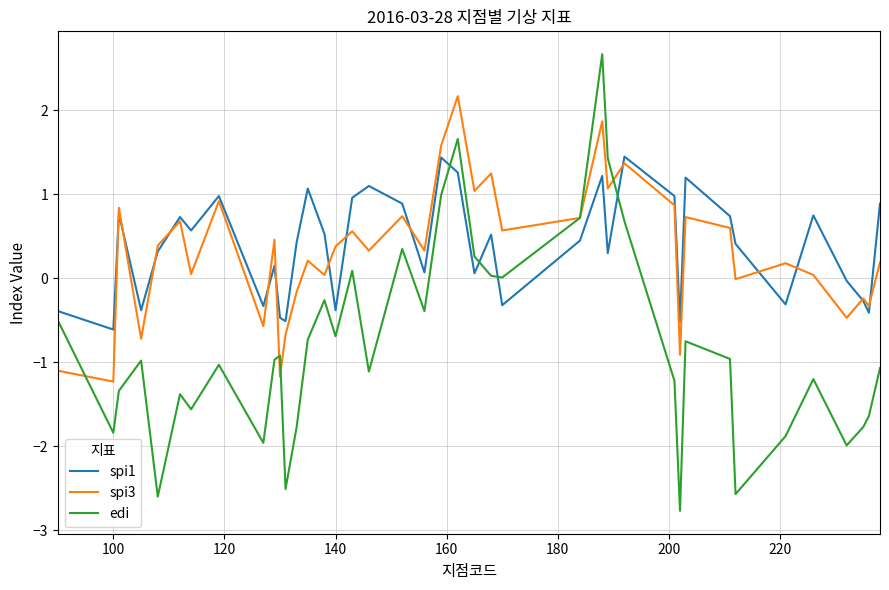

True or false: edi and spi1 intersect in this chart.

True